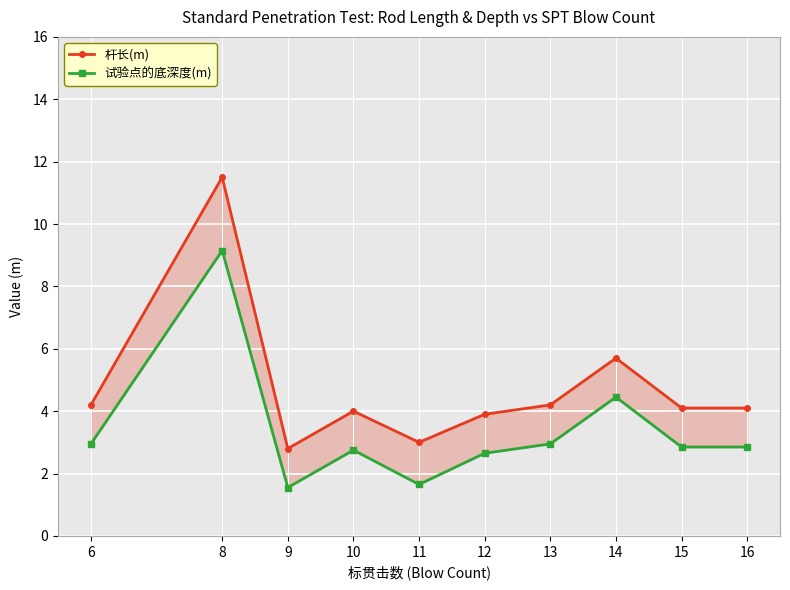

What are all the series names shown in the legend?

杆长(m), 试验点的底深度(m)